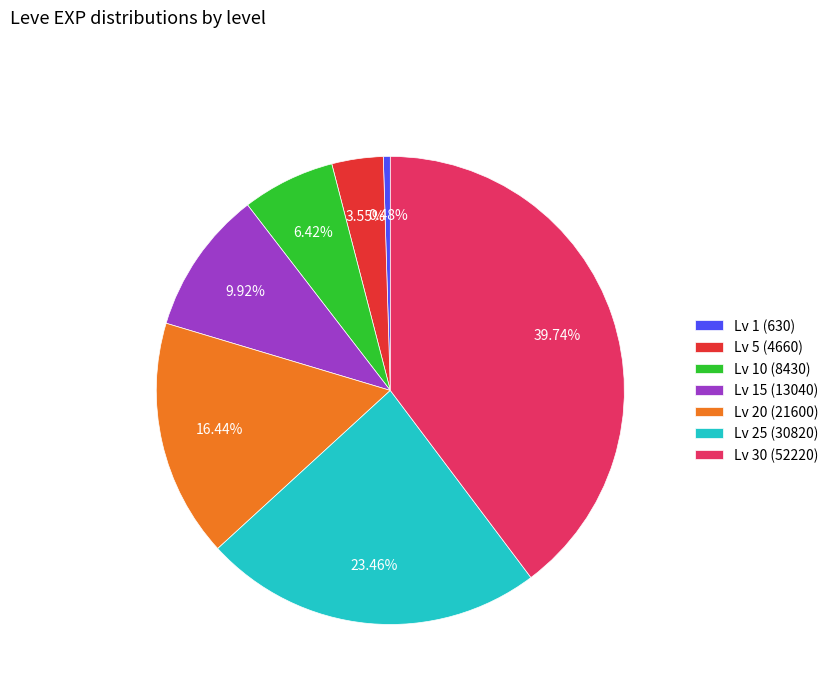

Does Lv 5 (4660) account for over 50% of the chart?

No